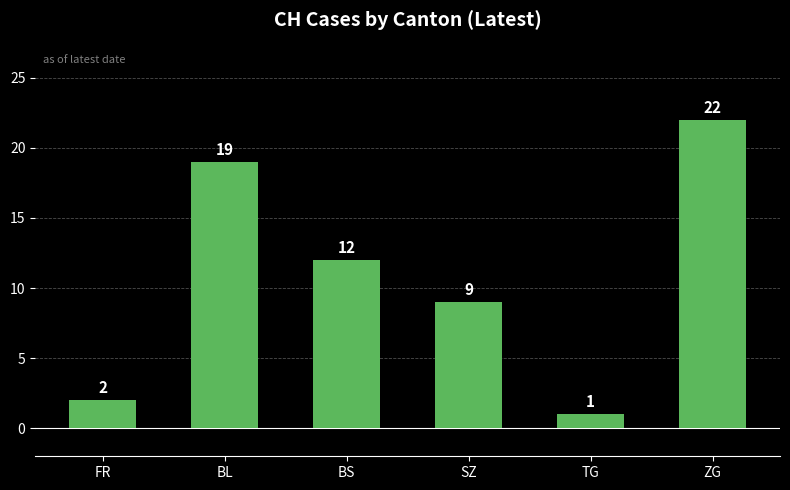

Reading right to left, transcribe all the data shown in this chart.

ZG=22	TG=1	SZ=9	BS=12	BL=19	FR=2